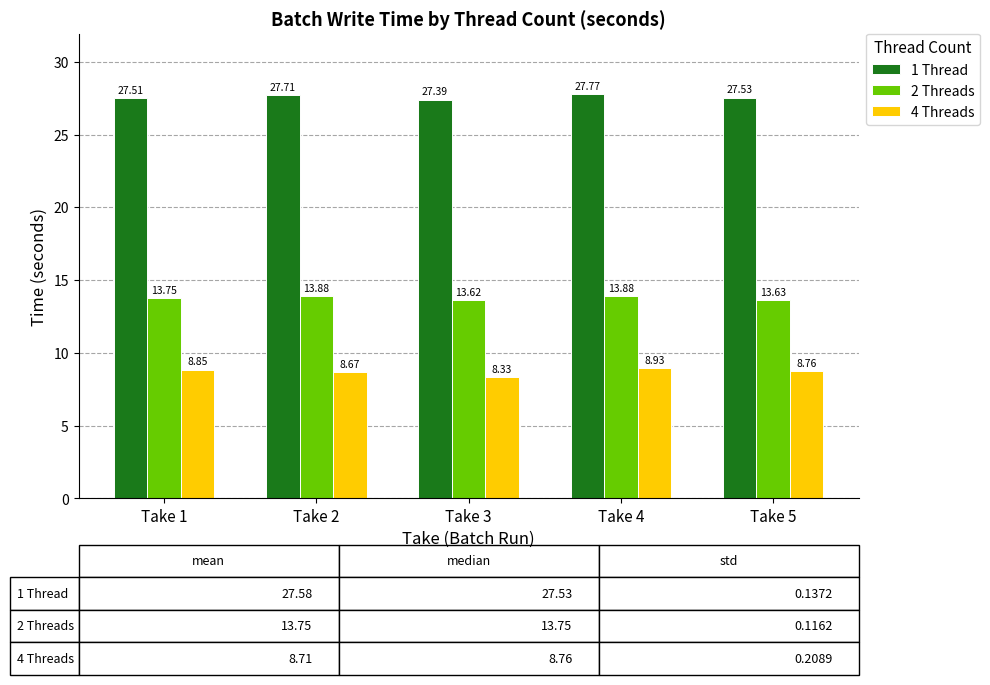

What are all the series names shown in the legend?

1 Thread, 2 Threads, 4 Threads